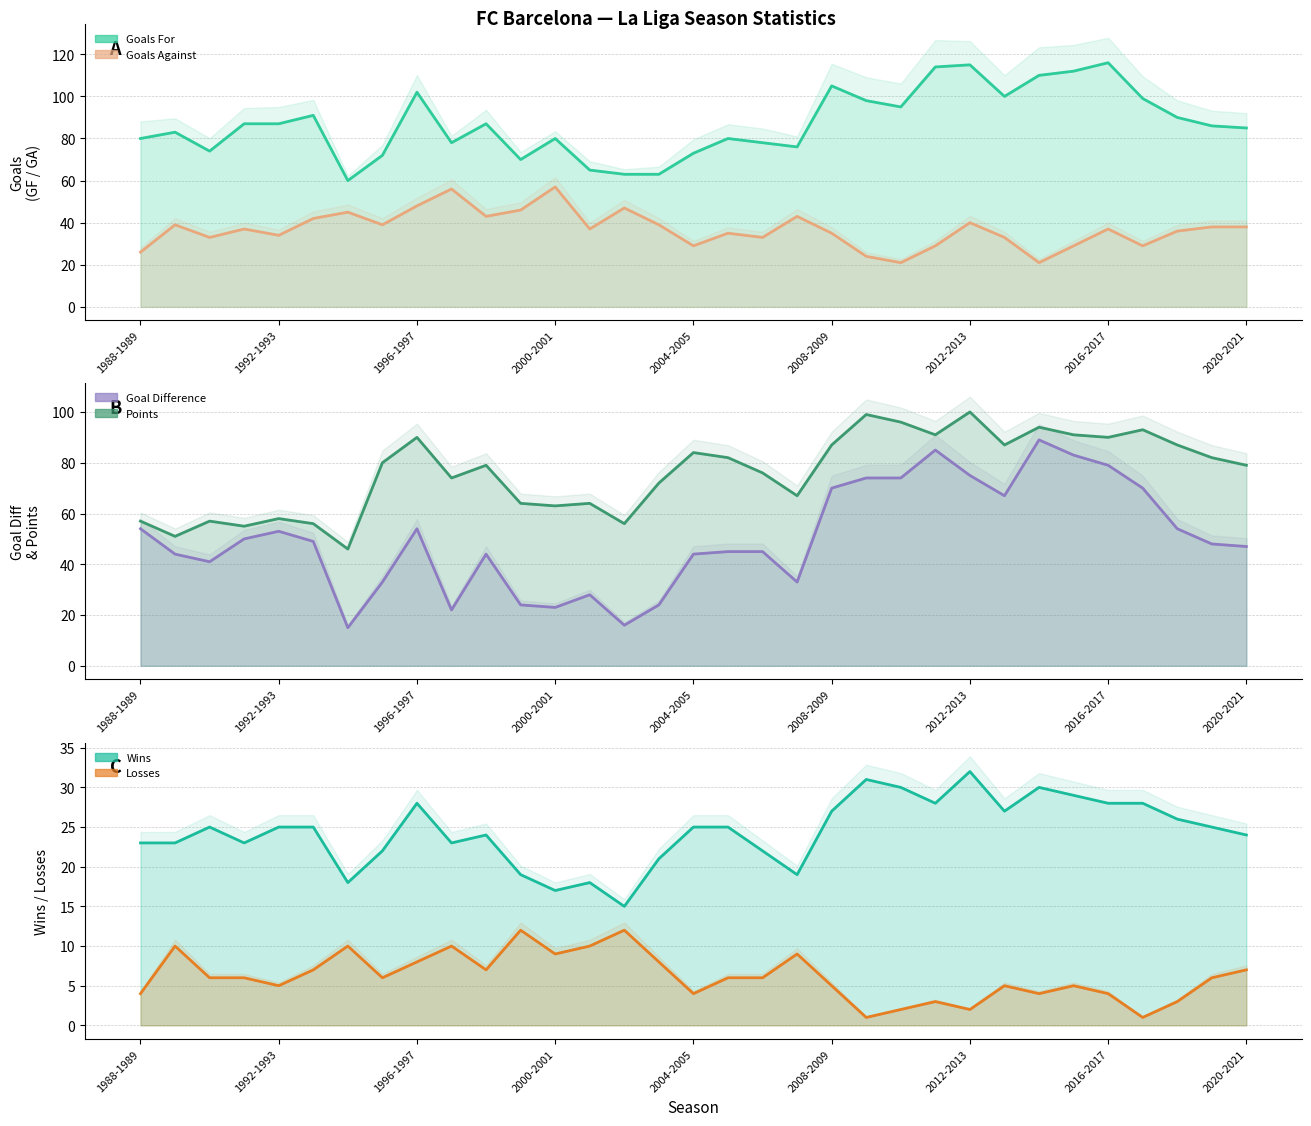

What is the value of the Goals Against point at the 11th from the left?

43